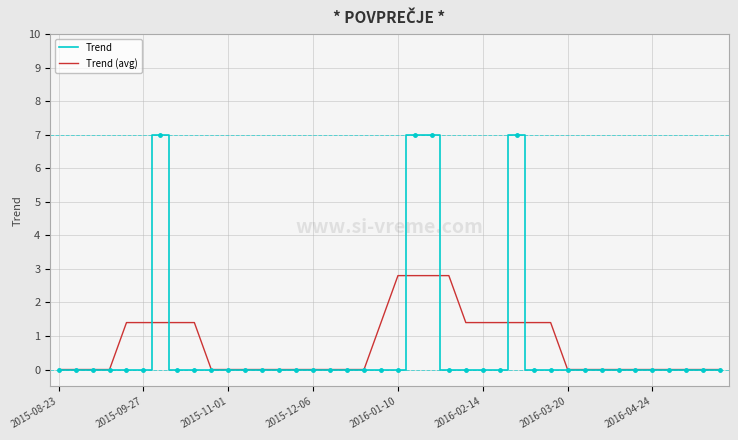

Which series has the widest spread of values?

Trend